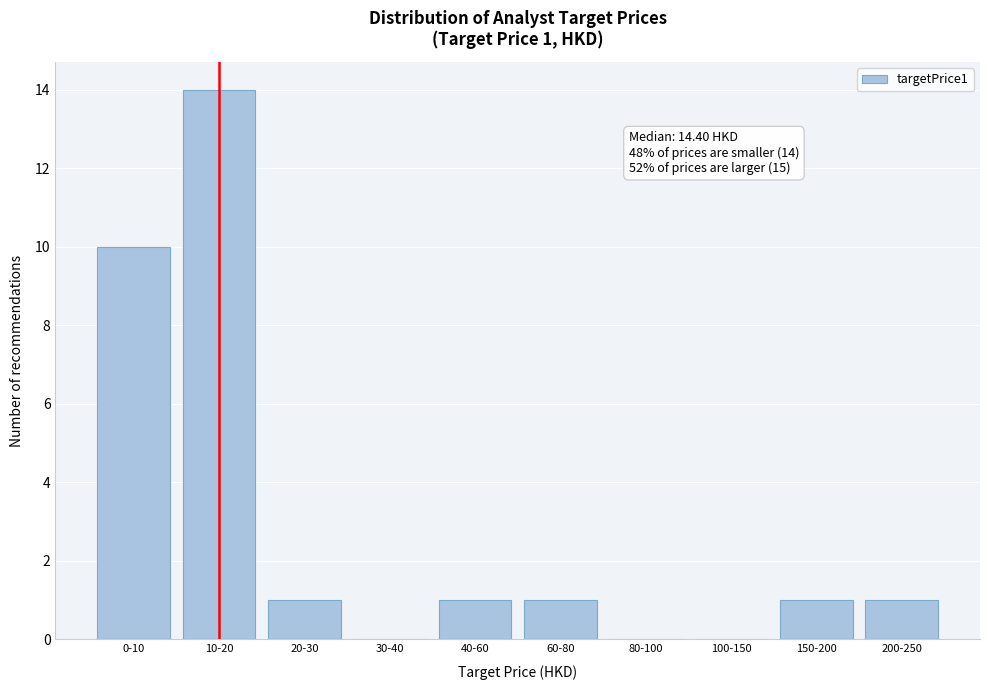

Reading right to left, extract all data points from this chart.

200-250=1	150-200=1	100-150=0	80-100=0	60-80=1	40-60=1	30-40=0	20-30=1	10-20=14	0-10=10